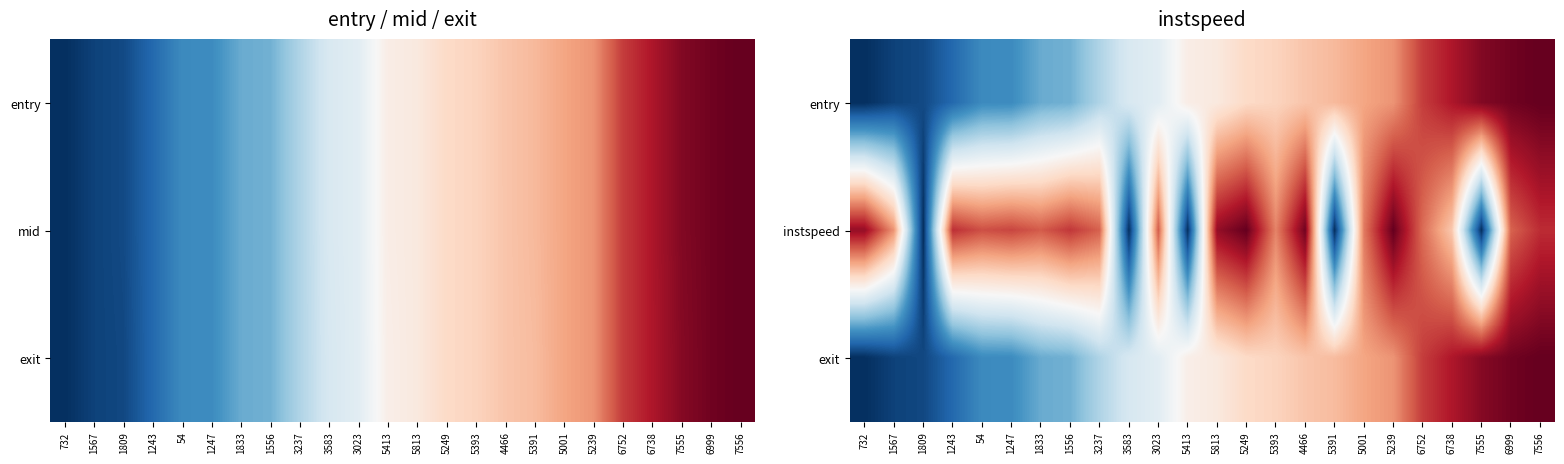

What is the total value across all series at 5249?

1.4